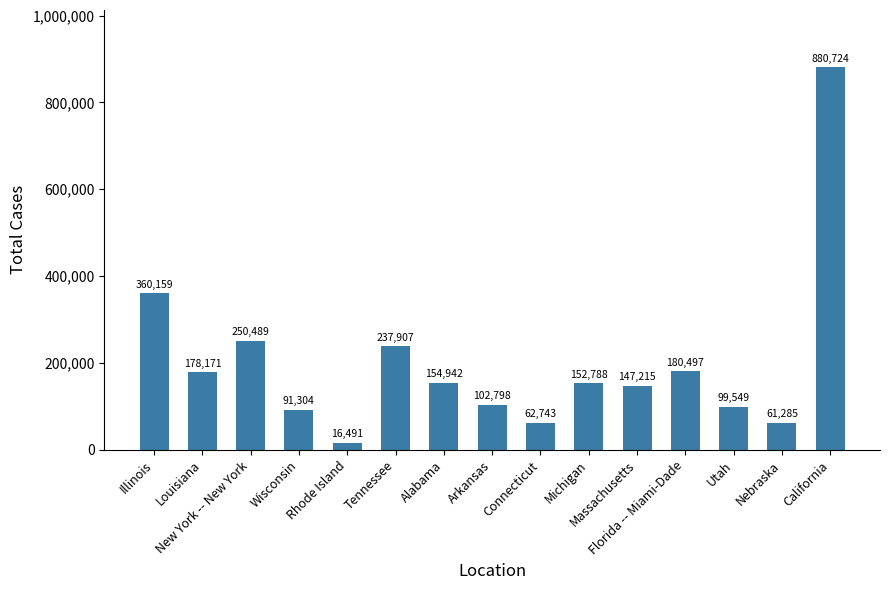

Reading left to right, list all the values displayed in this chart.

Illinois=360159	Louisiana=178171	New York -- New York=250489	Wisconsin=91304	Rhode Island=16491	Tennessee=237907	Alabama=154942	Arkansas=102798	Connecticut=62743	Michigan=152788	Massachusetts=147215	Florida -- Miami-Dade=180497	Utah=99549	Nebraska=61285	California=880724